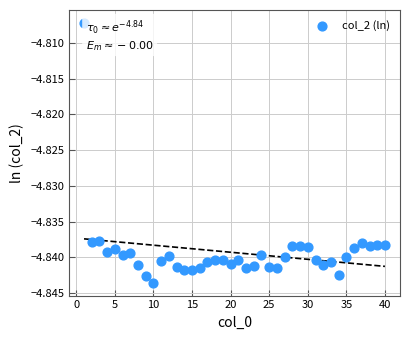

What is the range of X values (max minus min)?

39.0